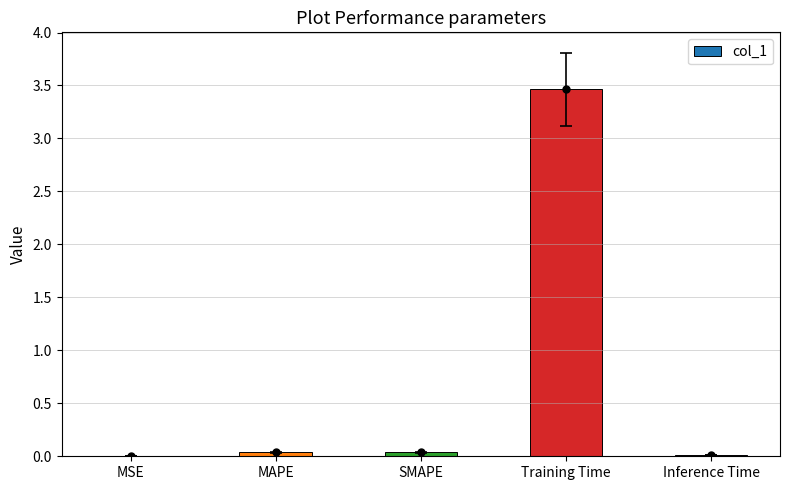

Which has a higher value, SMAPE or MSE?

SMAPE